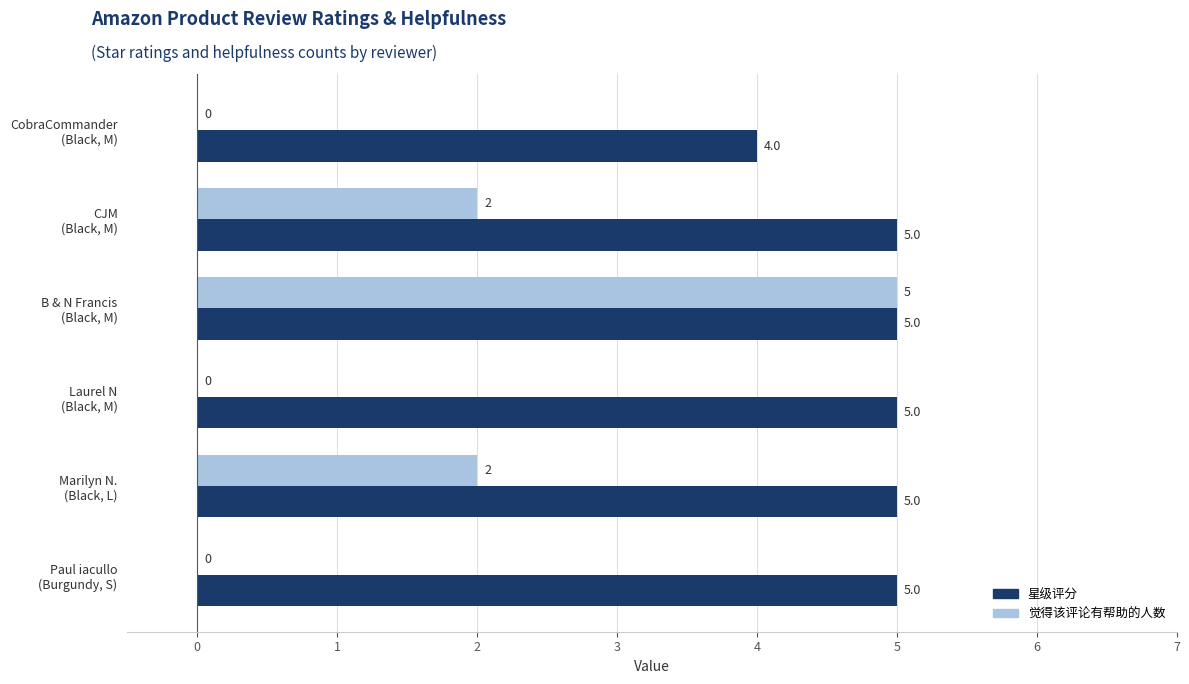

Which series has the largest total across all categories?

星级评分